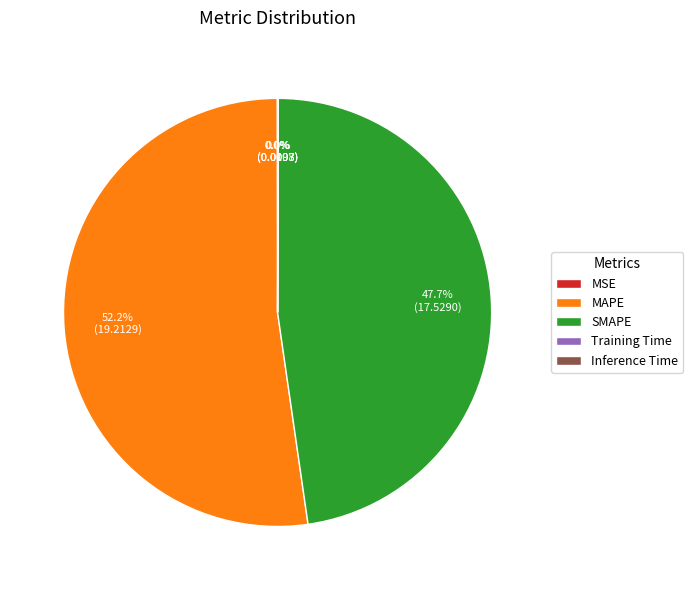

Which slice is the largest?

MAPE